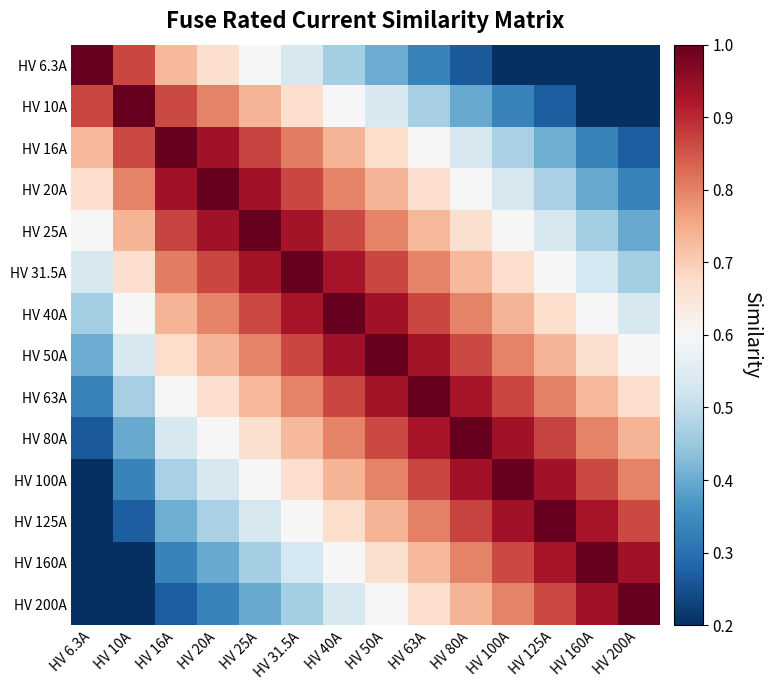

Between HV 20A and HV 25A, which is larger?

HV 20A